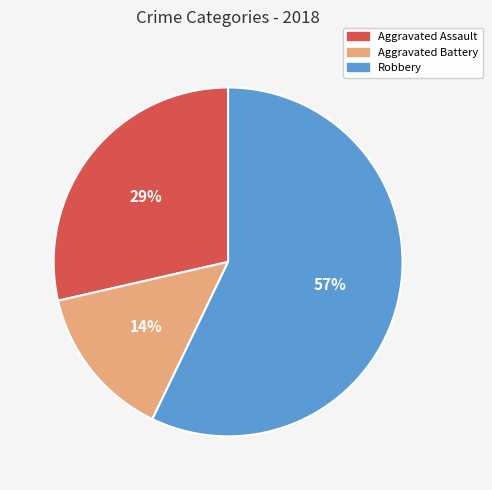

Do Robbery and Aggravated Battery together represent more than half of the pie?

Yes